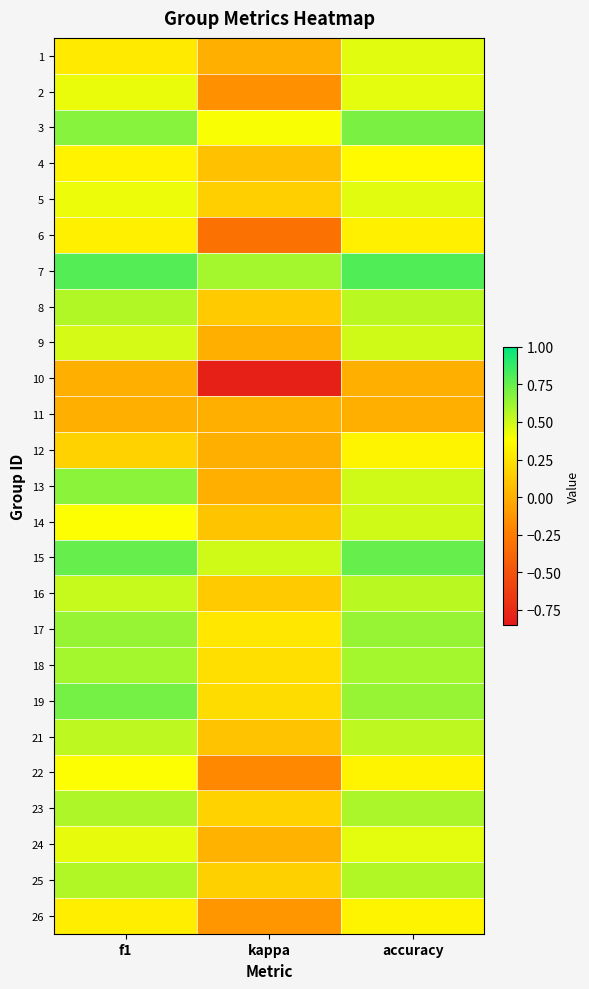

What is the difference between the highest and lowest values at f1?

0.8